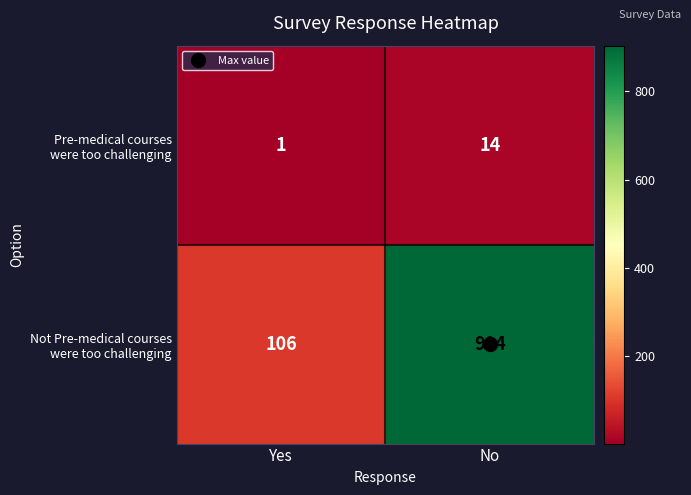

What is the spread (max minus min) of values at No?

890